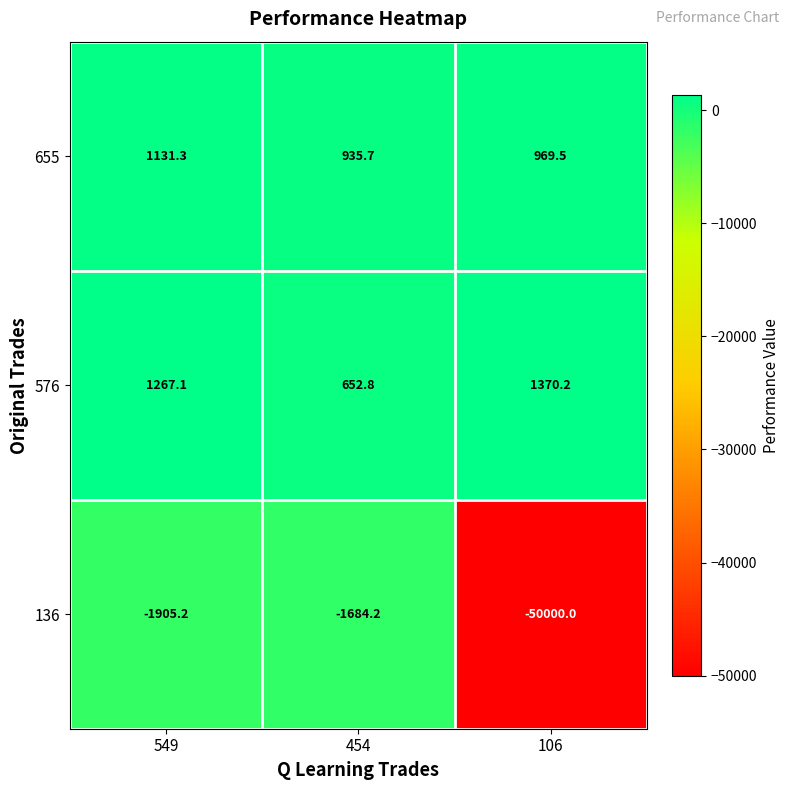

How many data points in 576 are above 1267?

2